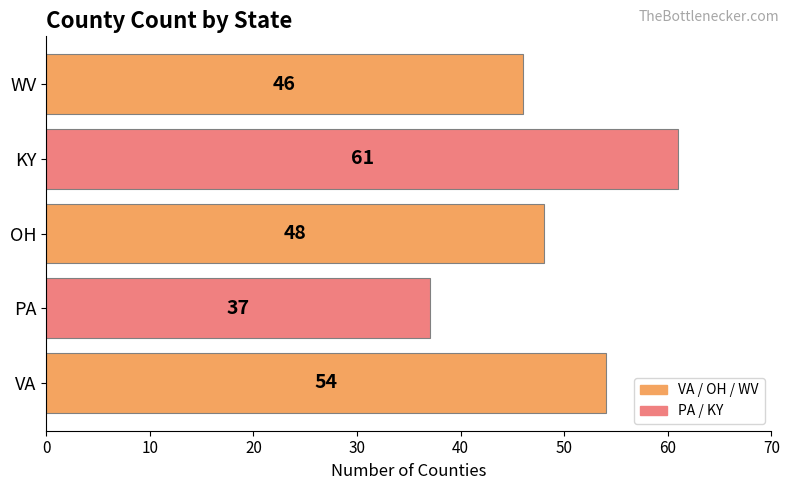

What is the change in value from VA to KY?

+7